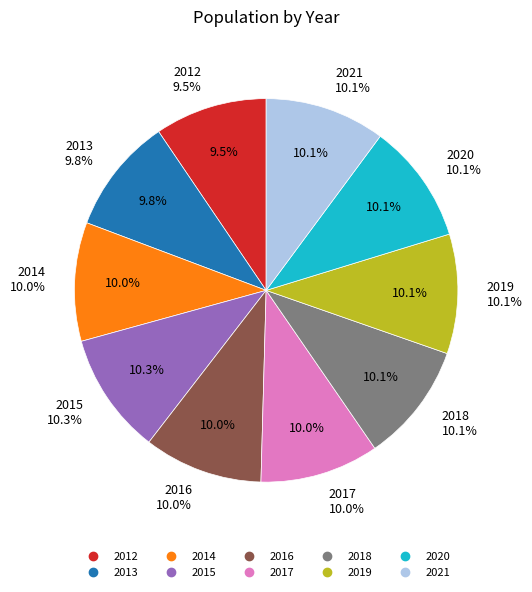

Combined, do 2018 and 2012 account for over 50%?

No